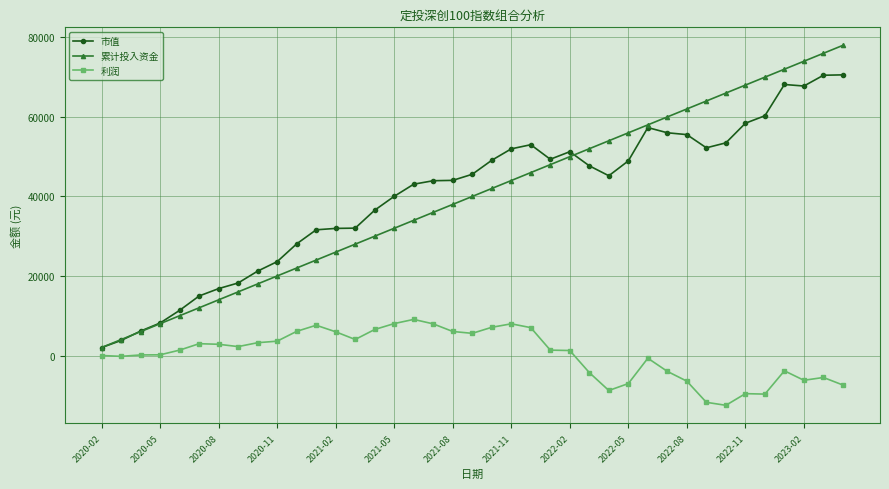

Rank the series by their maximum value, from highest to lowest.

累计投入资金, 市值, 利润